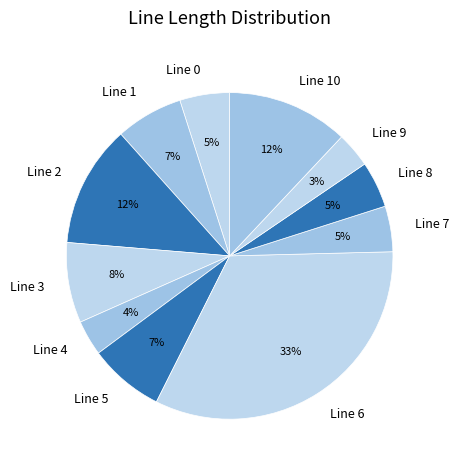

Between Line 4 and Line 7, which is larger?

Line 7